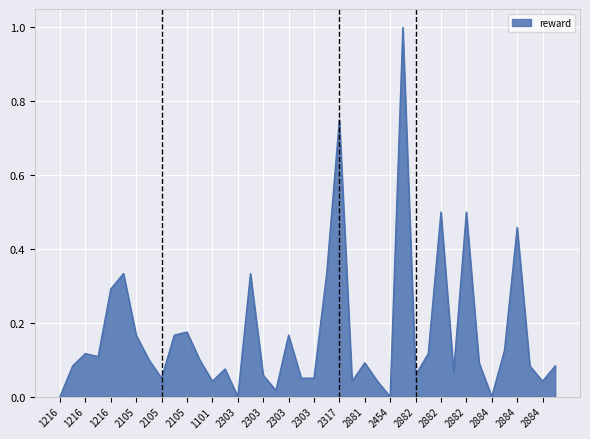

Where is the data nearest to the value 0?

1216